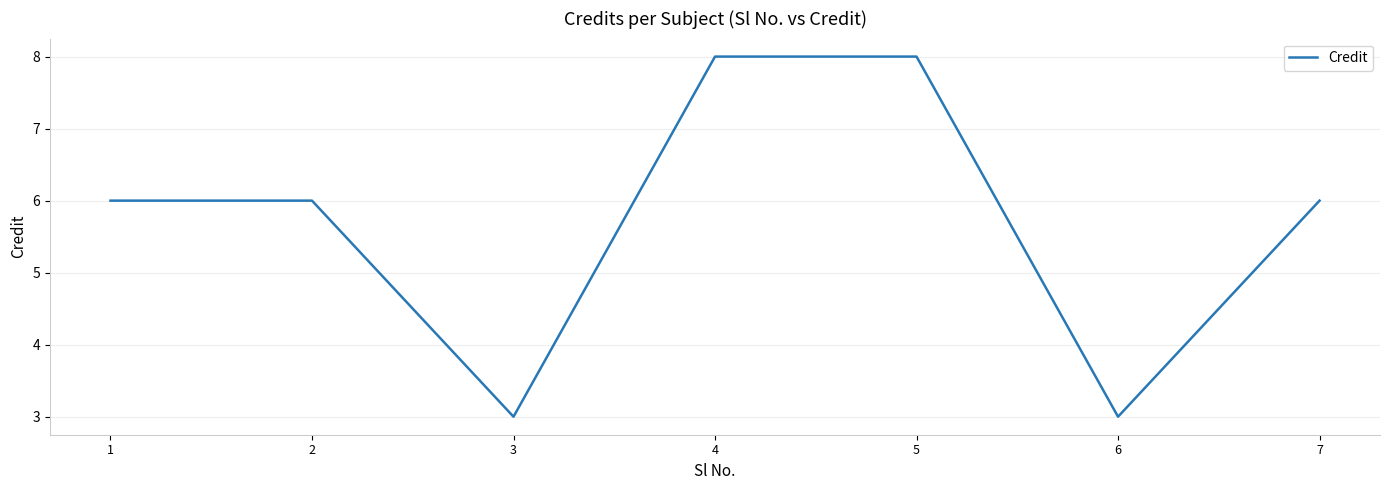

Does the chart have visible grid lines?

Yes